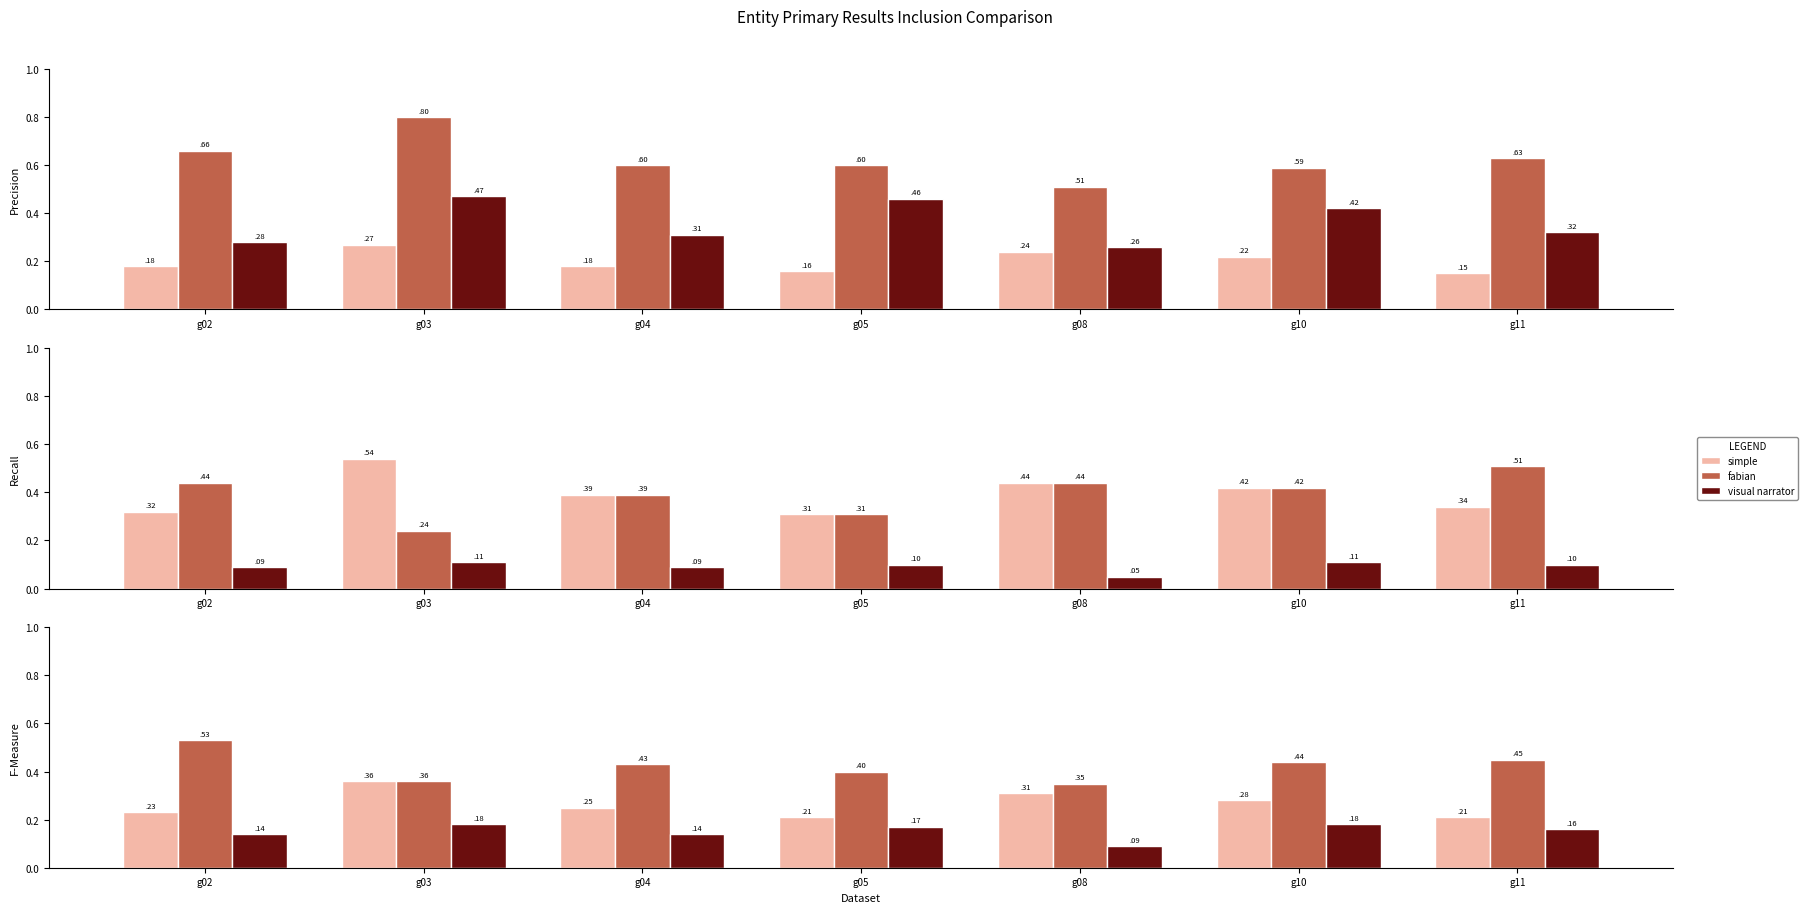

Which category has the lowest value across all series?

g08